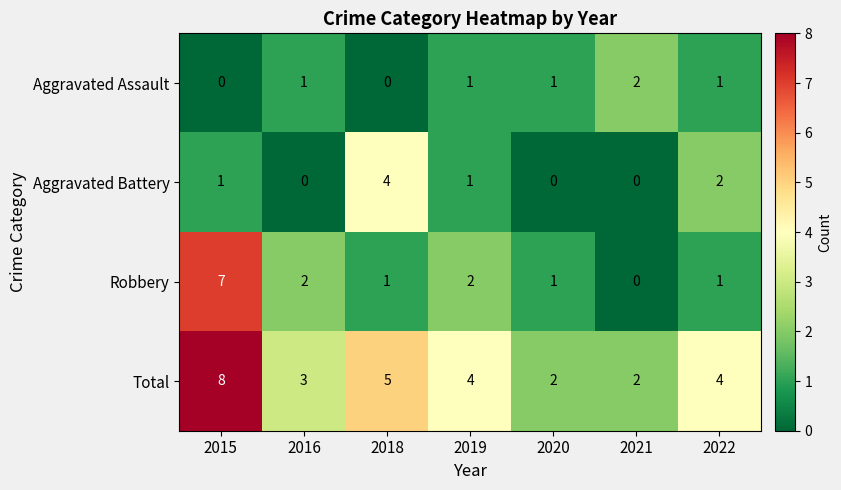

Which category has the highest value across all series?

2015